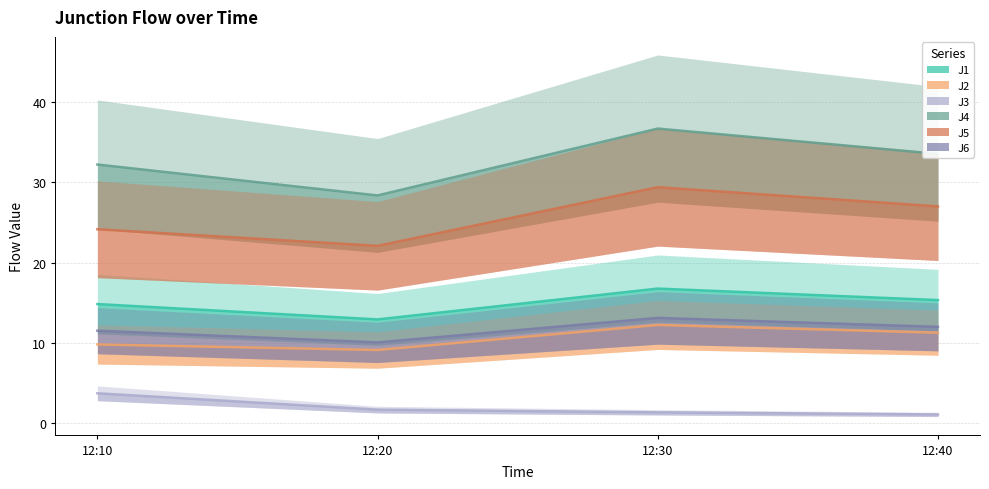

Reading left to right, list all the values displayed in this chart.

J1: 12:10=14.8	12:20=12.9	12:30=16.8	12:40=15.3
J2: 12:10=9.8	12:20=9.1	12:30=12.2	12:40=11.3
J3: 12:10=3.7	12:20=1.7	12:30=1.3	12:40=1.1
J4: 12:10=32.2	12:20=28.4	12:30=36.7	12:40=33.6
J5: 12:10=24.2	12:20=22.1	12:30=29.4	12:40=27.0
J6: 12:10=11.5	12:20=10.0	12:30=13.1	12:40=12.0